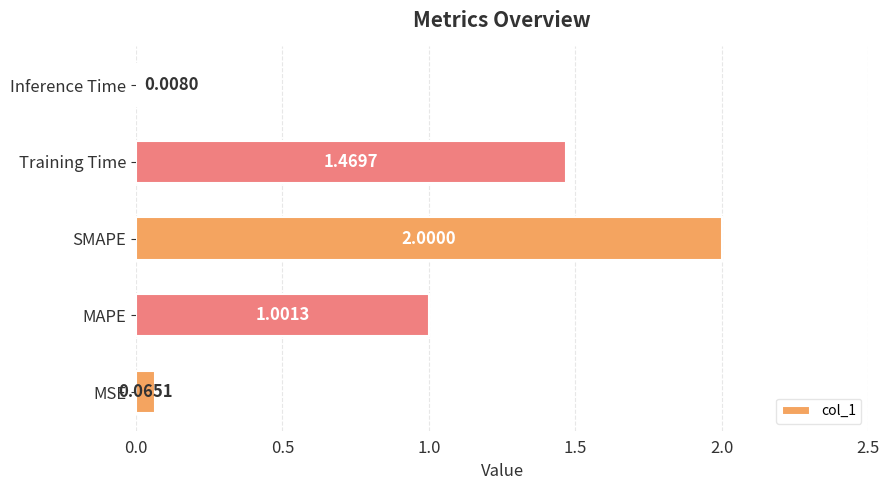

Does the chart contain any negative values?

No